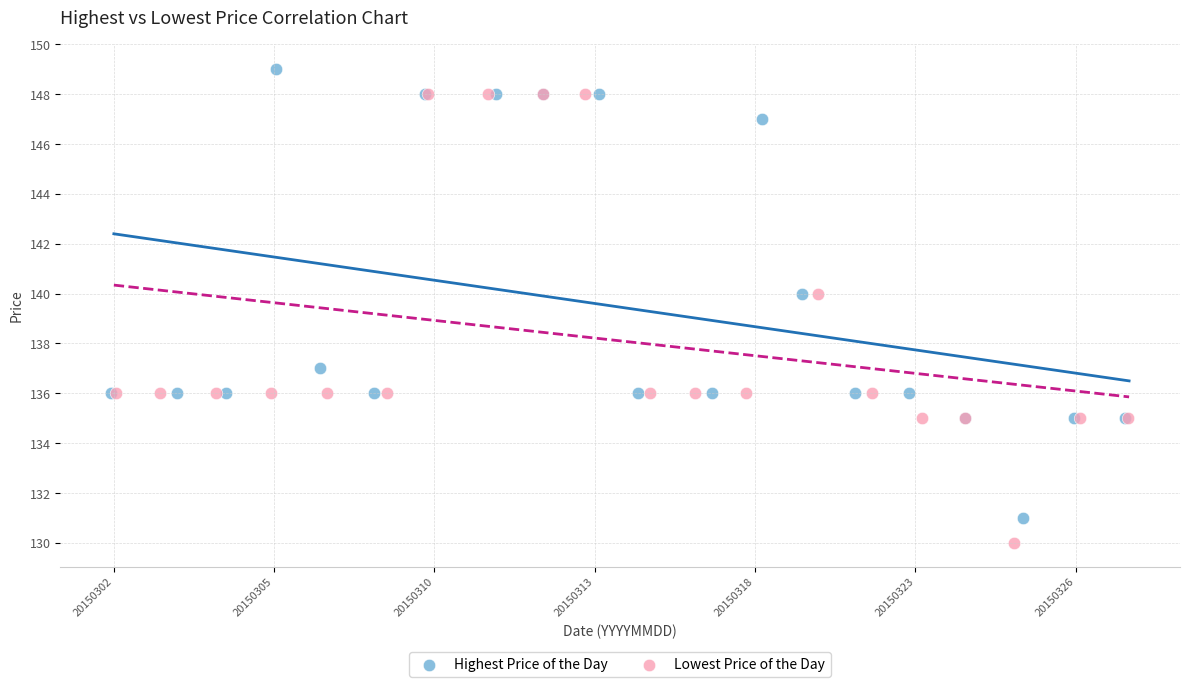

Which series contains the lowest Y value?

Lowest Price of the Day